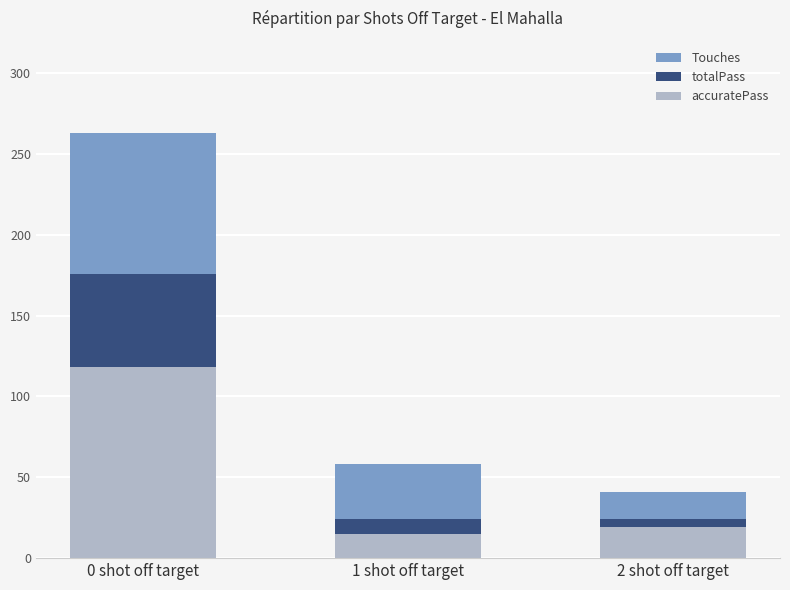

At which label does accuratePass reach its peak?

0 shot off target